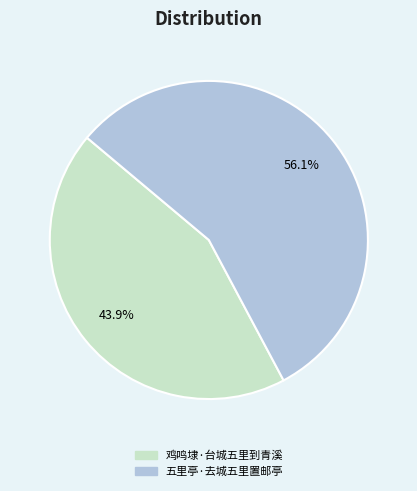

To the nearest percent, what is the average slice percentage?

50%